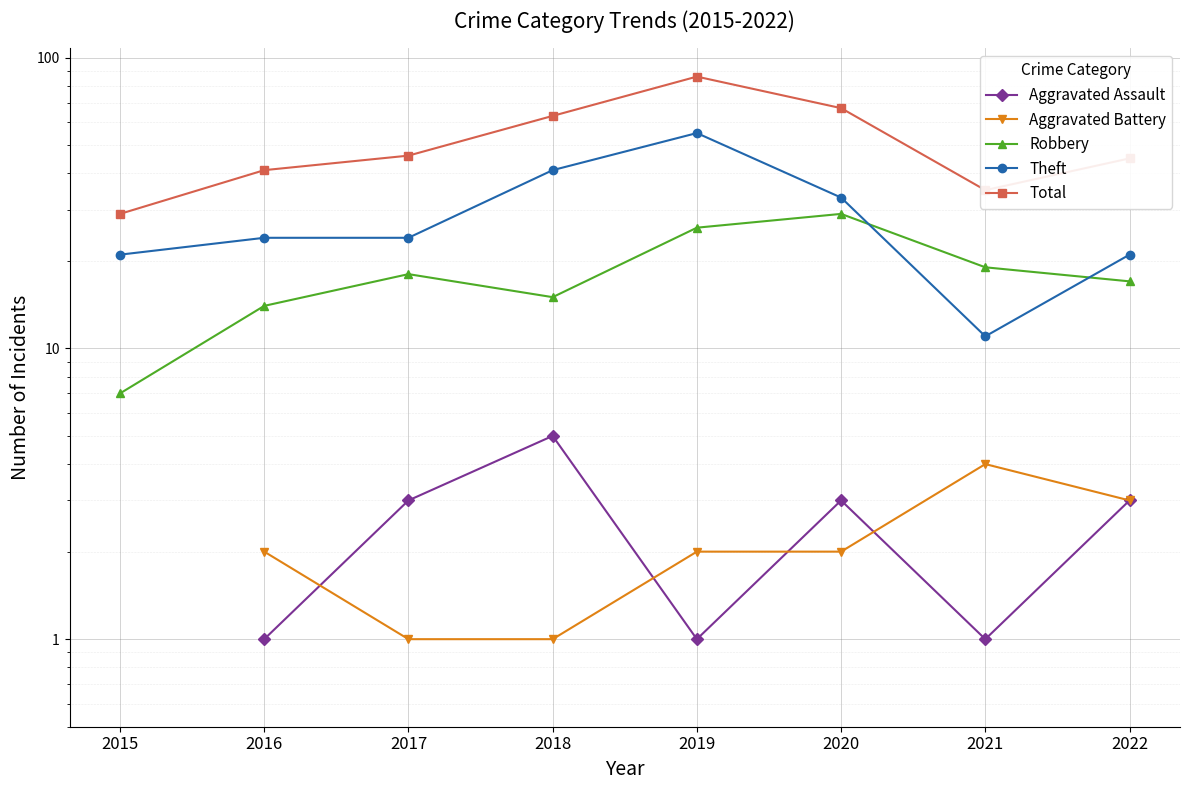

True or false: Aggravated Assault has more than 0 interior local peaks.

True